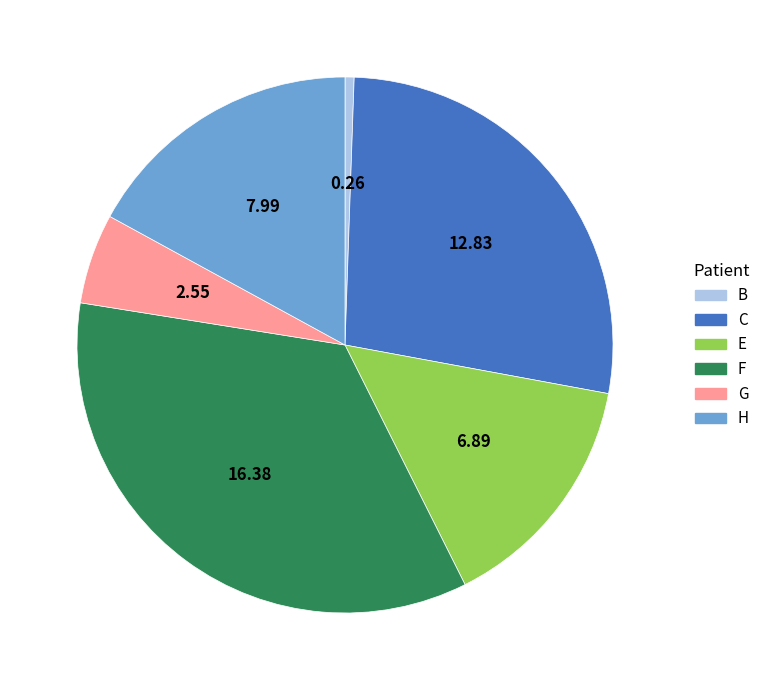

Approximately how many times larger is the value at H compared to G?

3.1